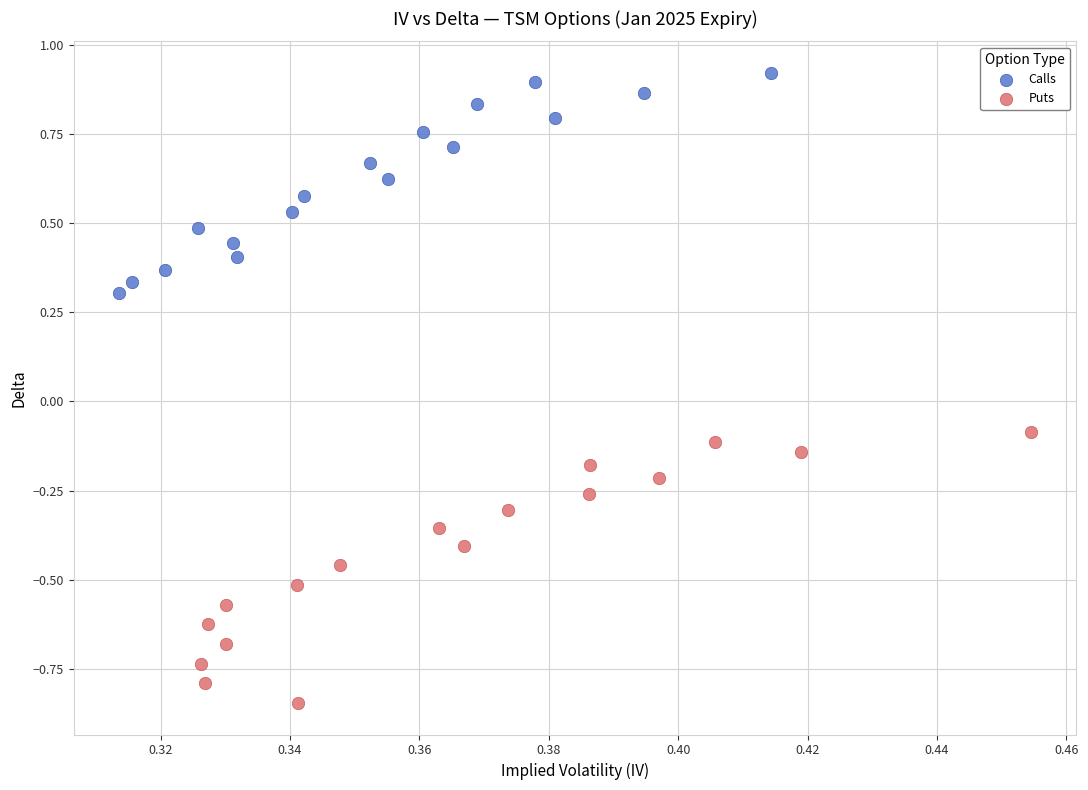

Which series contains the lowest Y value?

Puts